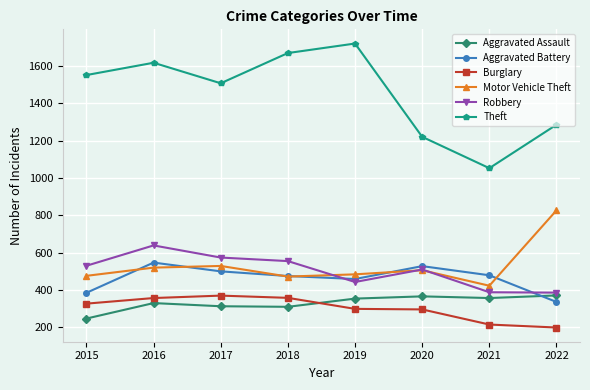

How many distinct data groups are displayed?

6